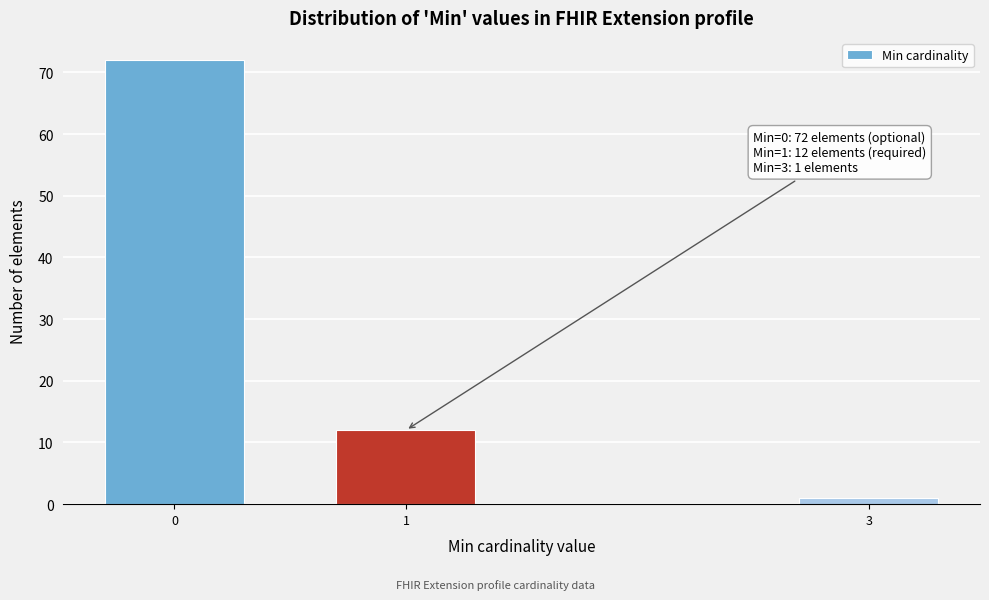

Reading right to left, extract all data points from this chart.

1	12	72